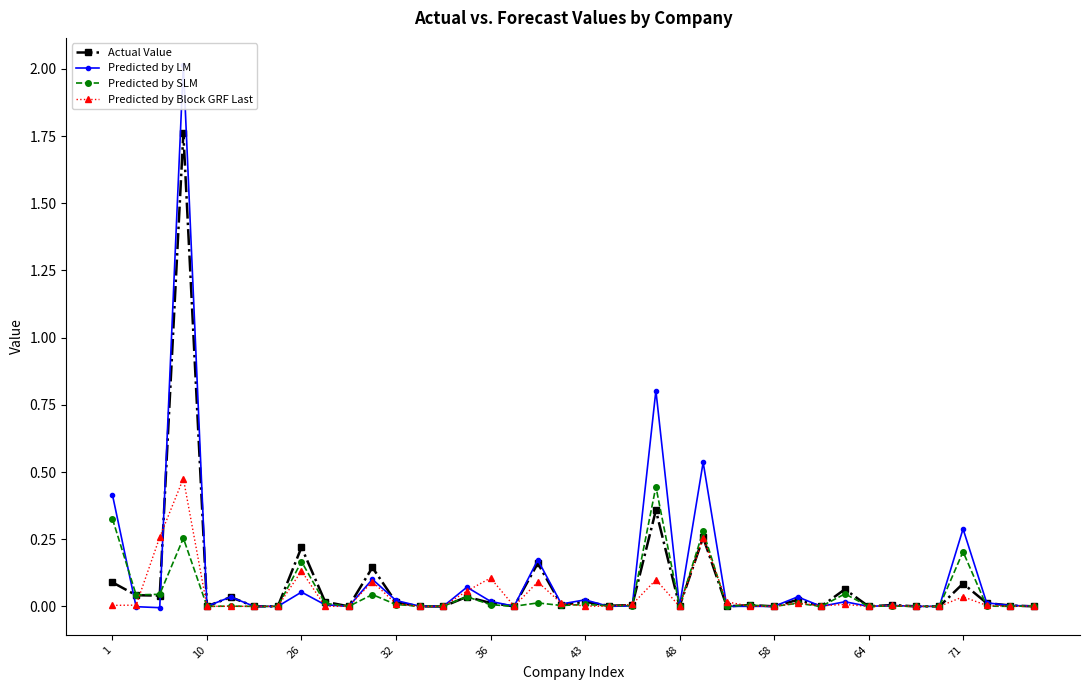

How many interior local valleys does the Predicted by LM series have?

14